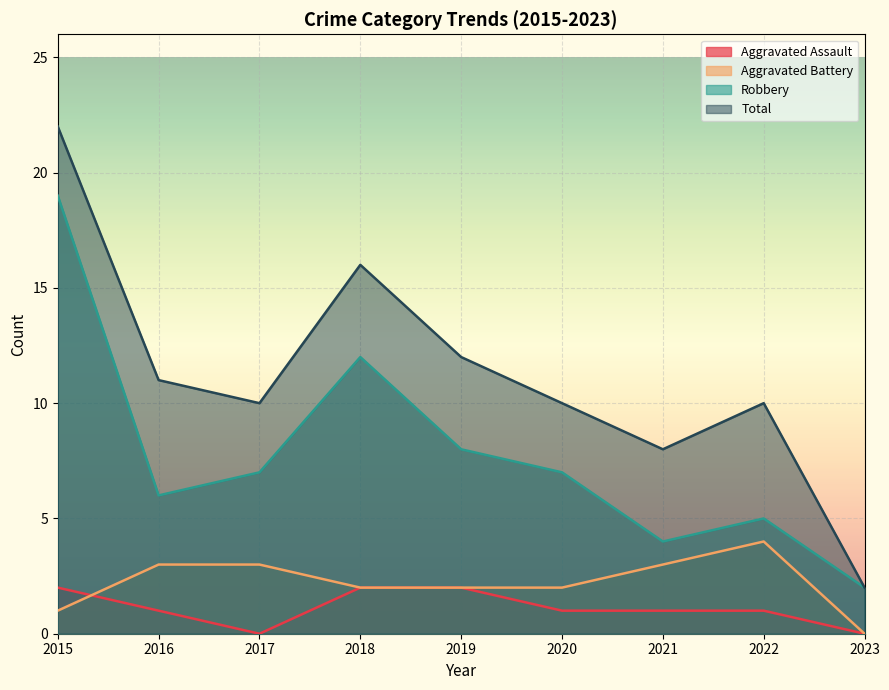

Rank the series at 2022 from highest to lowest value.

Total, Robbery, Aggravated Battery, Aggravated Assault